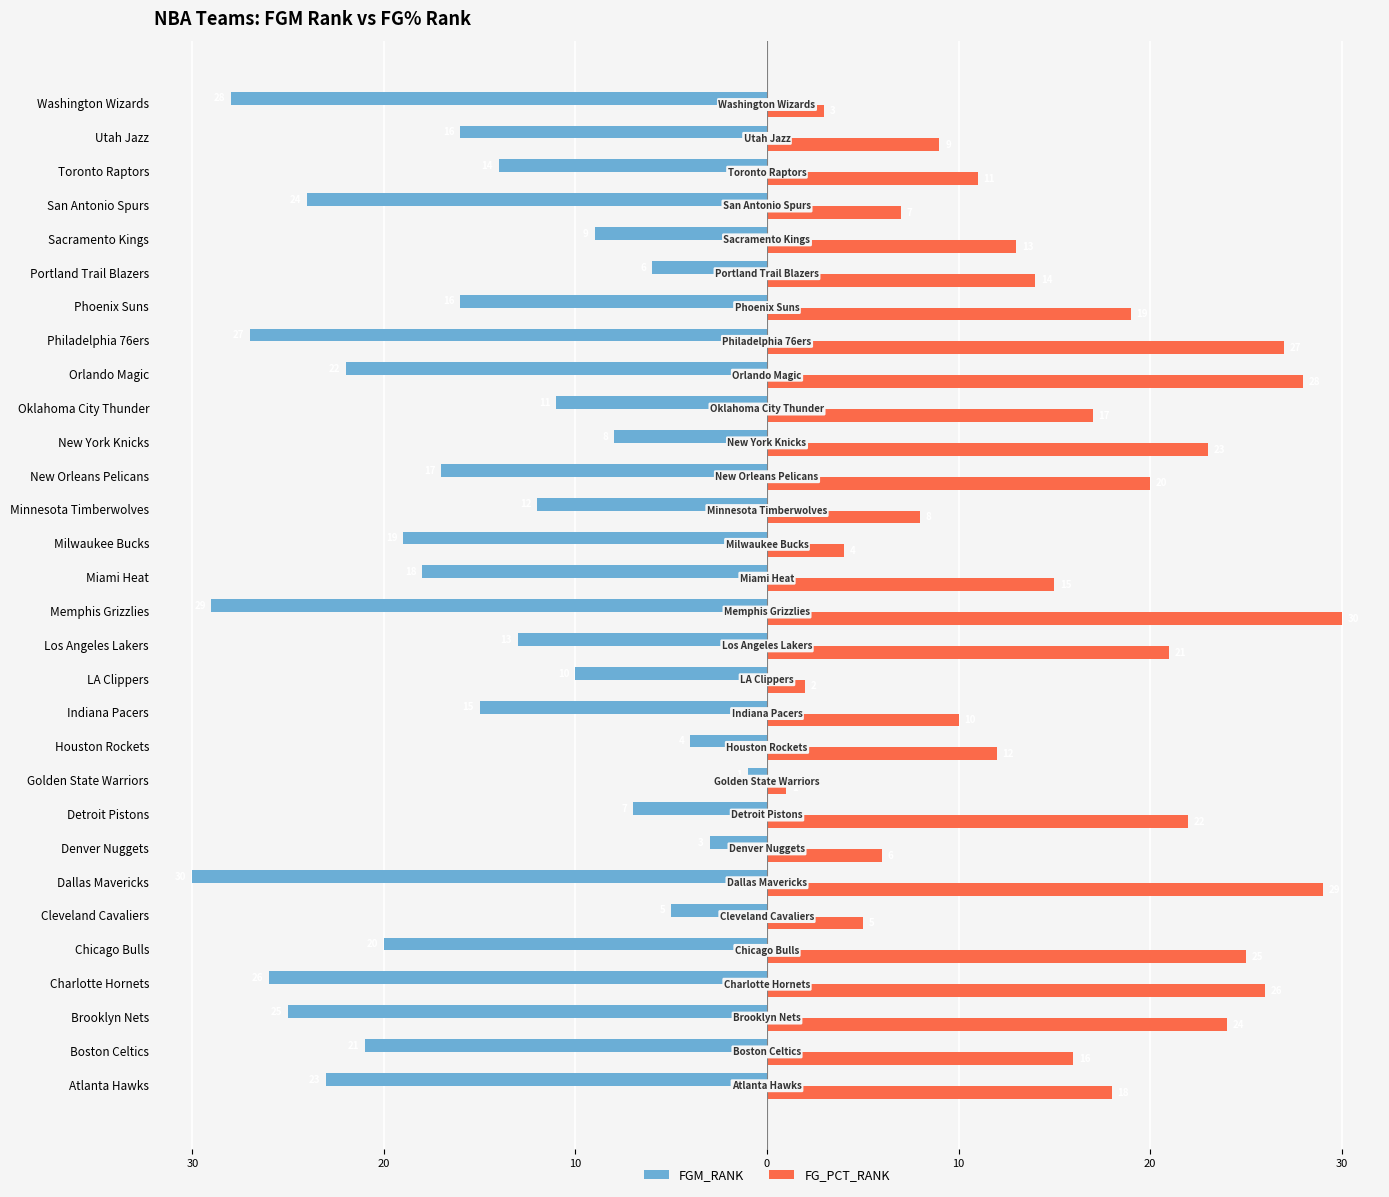

What are all the series names shown in the legend?

FGM_RANK, FG_PCT_RANK